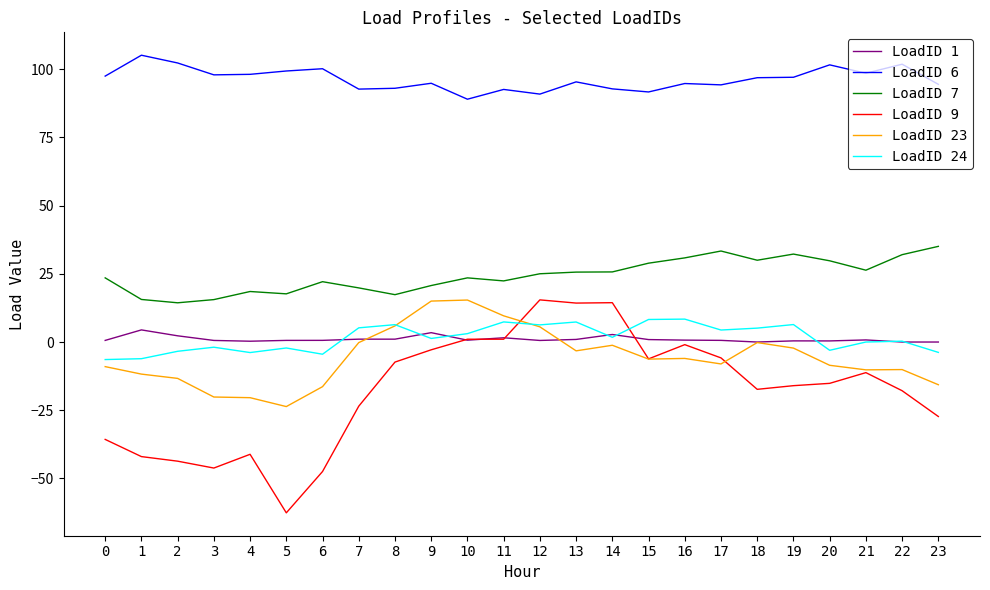

Is it true that LoadID 24 equals 0.3 at 22?

True